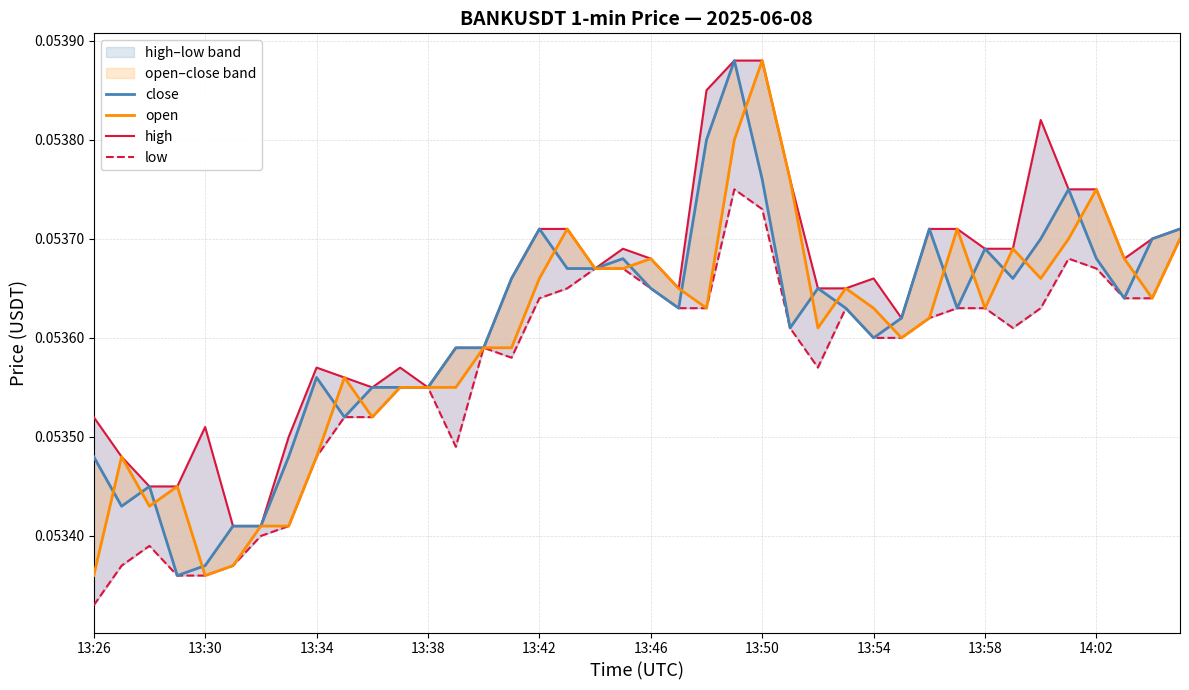

Where is the first local minimum for high?

10